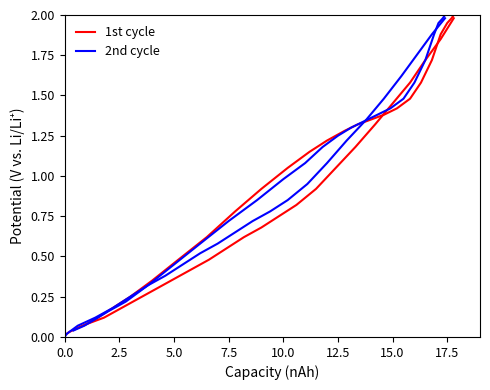

At how many categories does at least one series exceed 0?

25